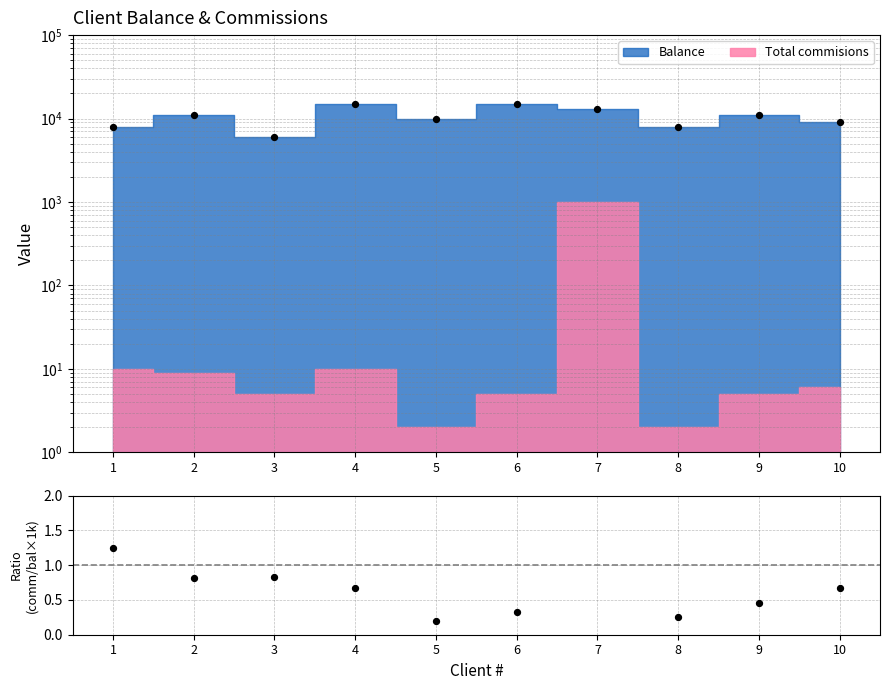

At how many categories does at least one series exceed 14210?

2